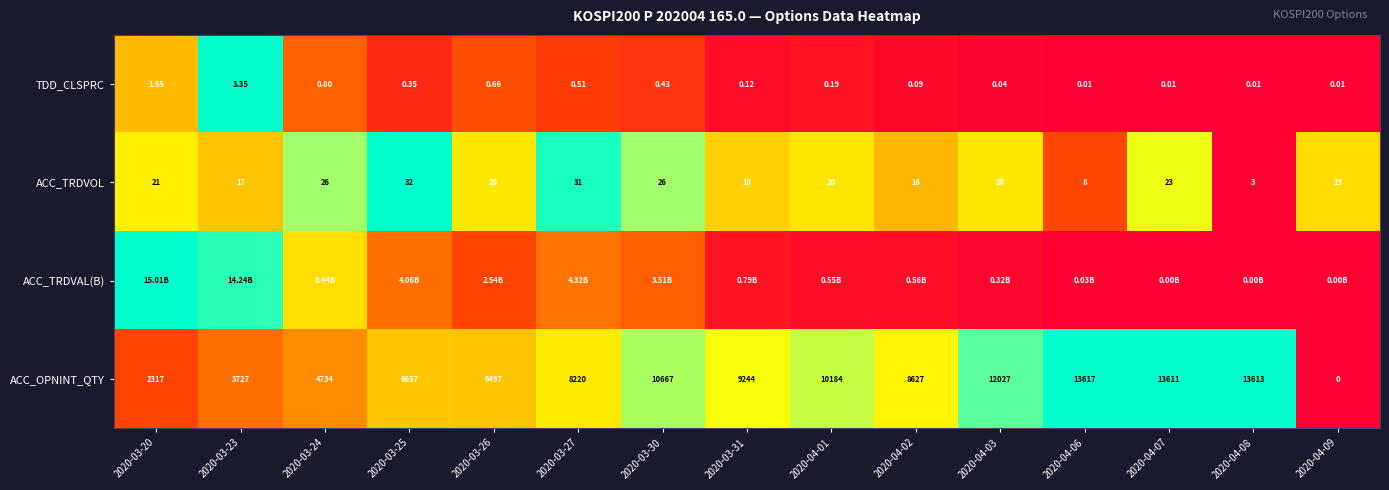

Is the value of ACC_OPNINT_QTY at 2020-03-25 greater than the value of TDD_CLSPRC at 2020-03-25?

Yes